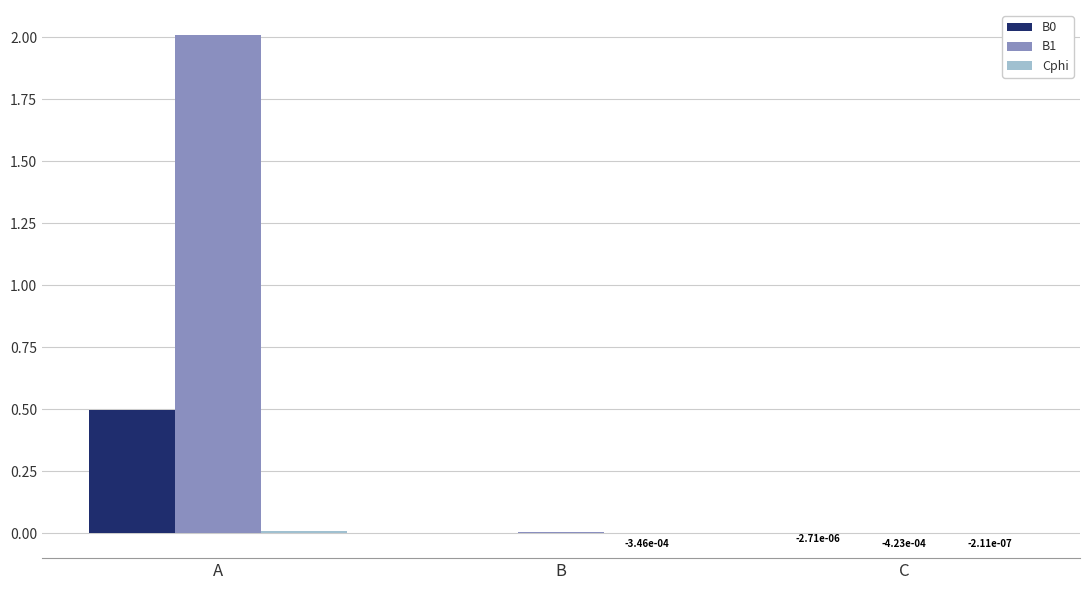

How many groups of bars are there?

3